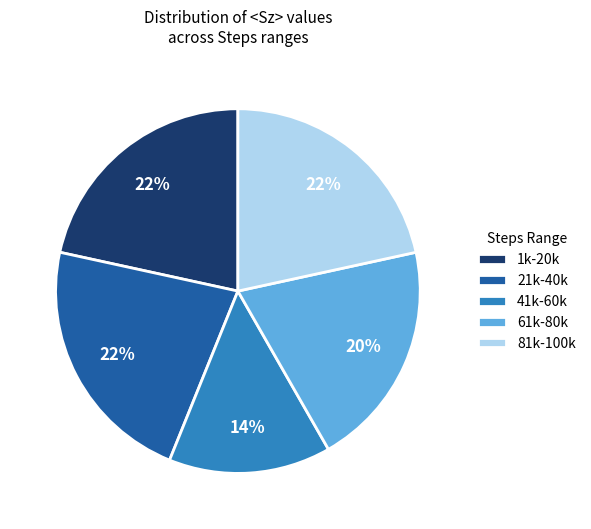

Count the number of slices in the pie.

5